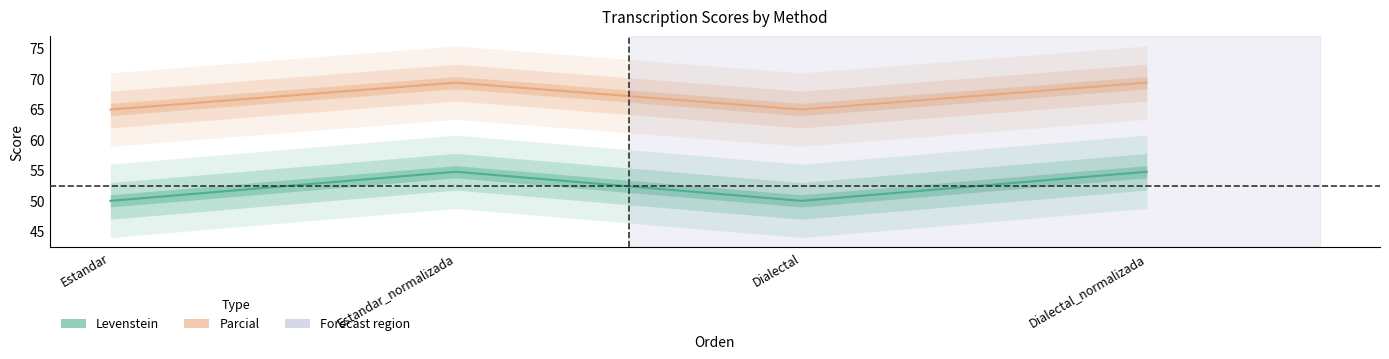

List the labels in order of Levenstein value, largest first.

Estandar_normalizada, Dialectal_normalizada, Estandar, Dialectal